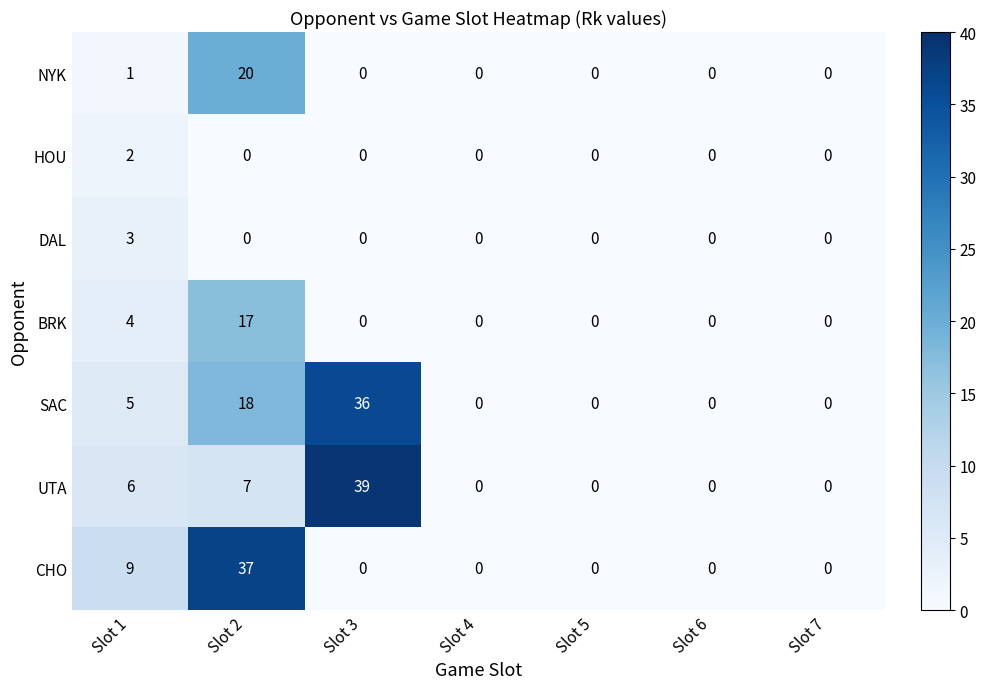

How many data points in DAL are above 0?

1